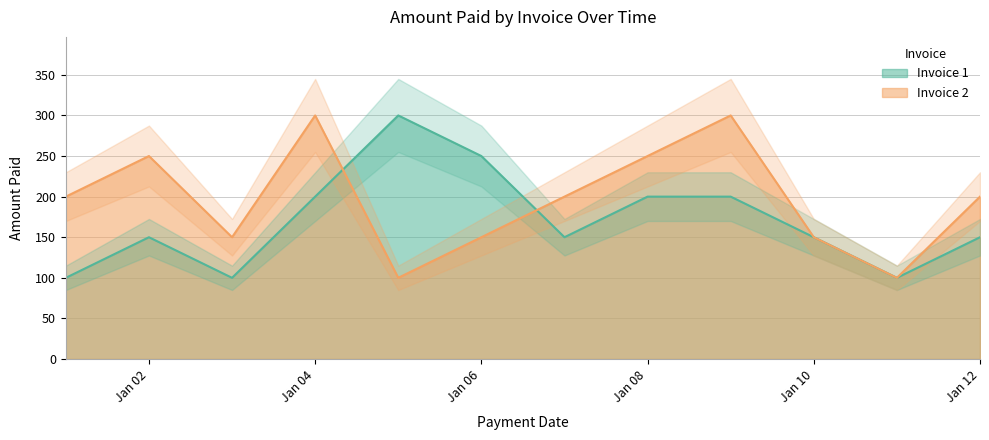

What is the highest value of the Invoice 1 series?

300